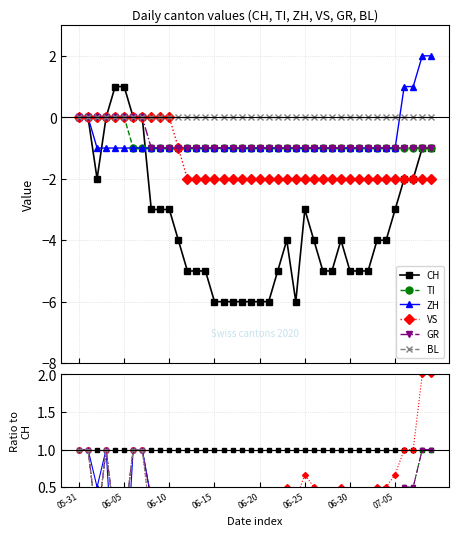

At which label does BL reach its minimum?

06-10